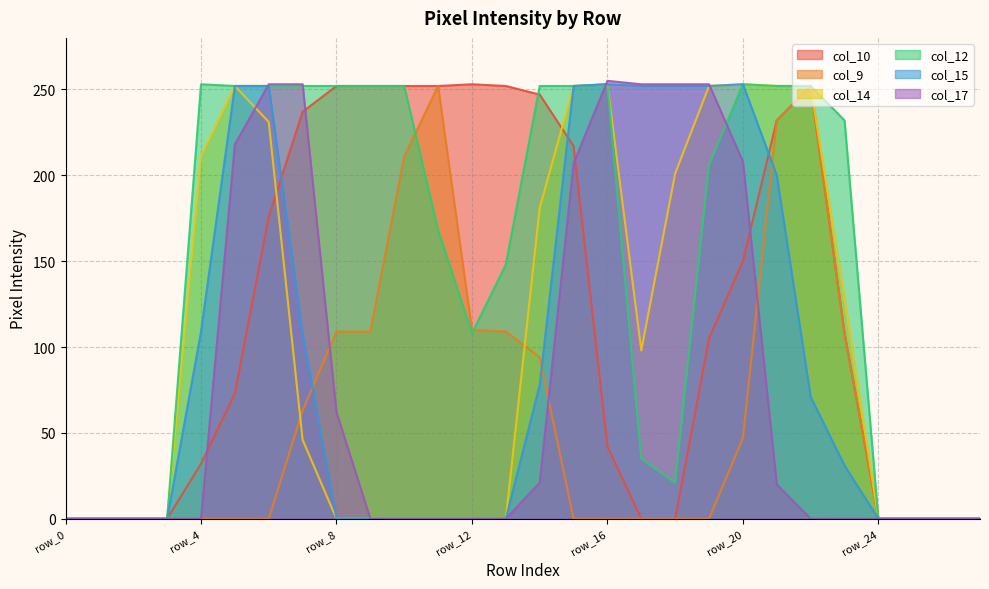

How many interior local peaks does the col_9 series have?

2